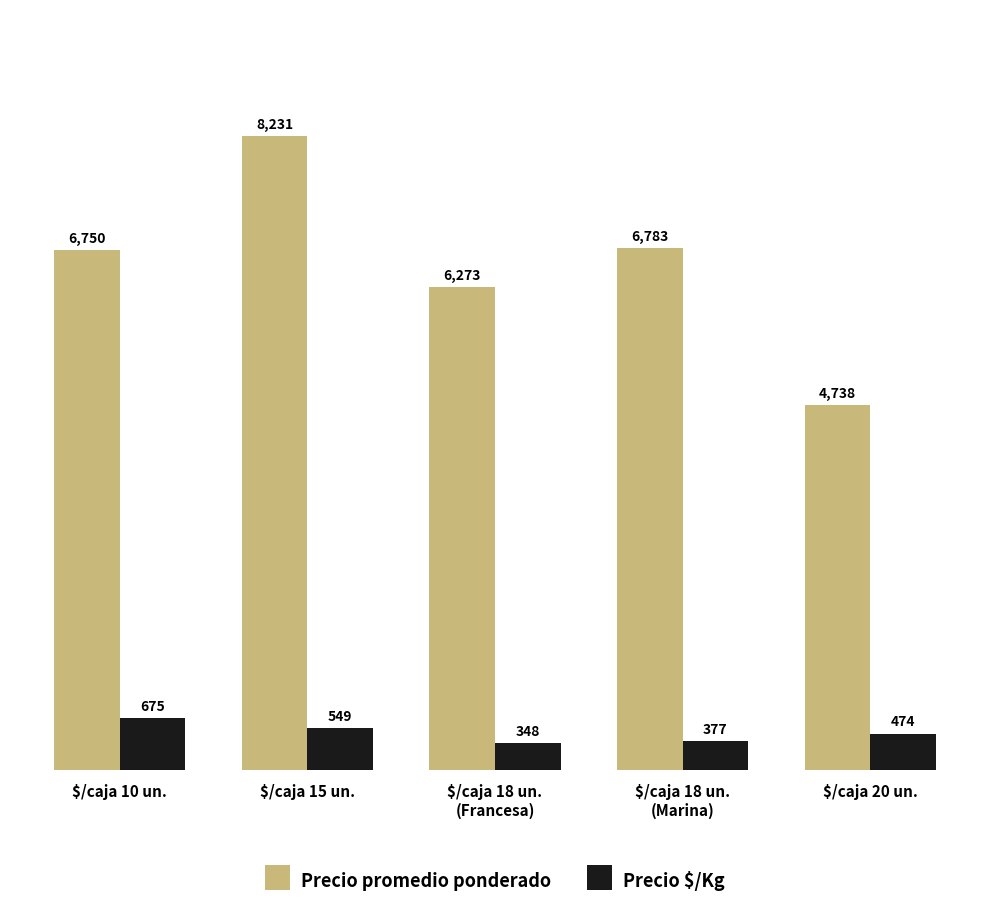

Between $/caja 18 un.
(Francesa) and $/caja 20 un., which series saw the biggest shift?

Precio promedio ponderado